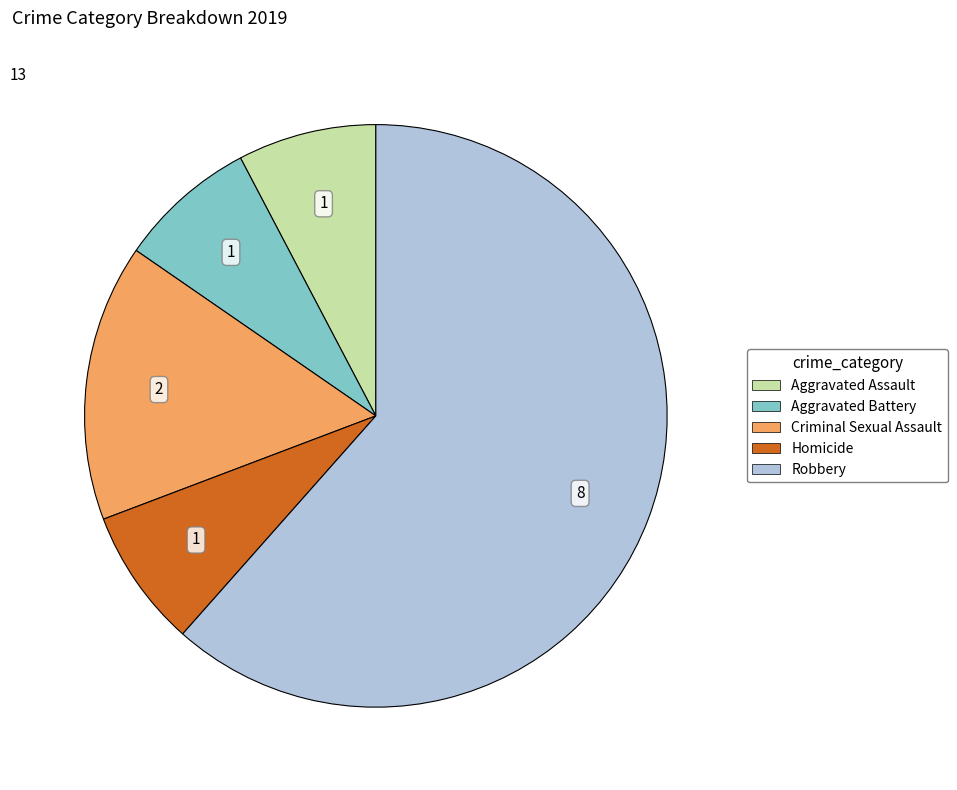

Approximately how many times larger is the value at Aggravated Assault compared to Criminal Sexual Assault?

0.5